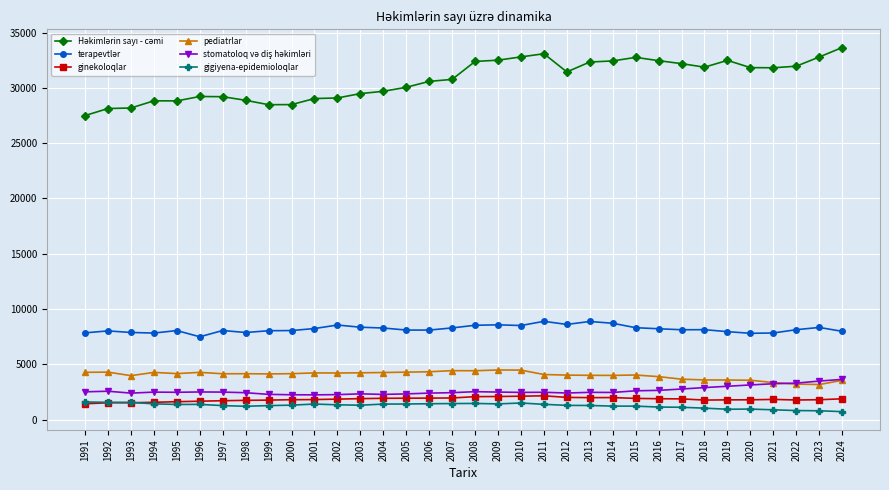

Does the chart display data point markers on the line(s)?

Yes